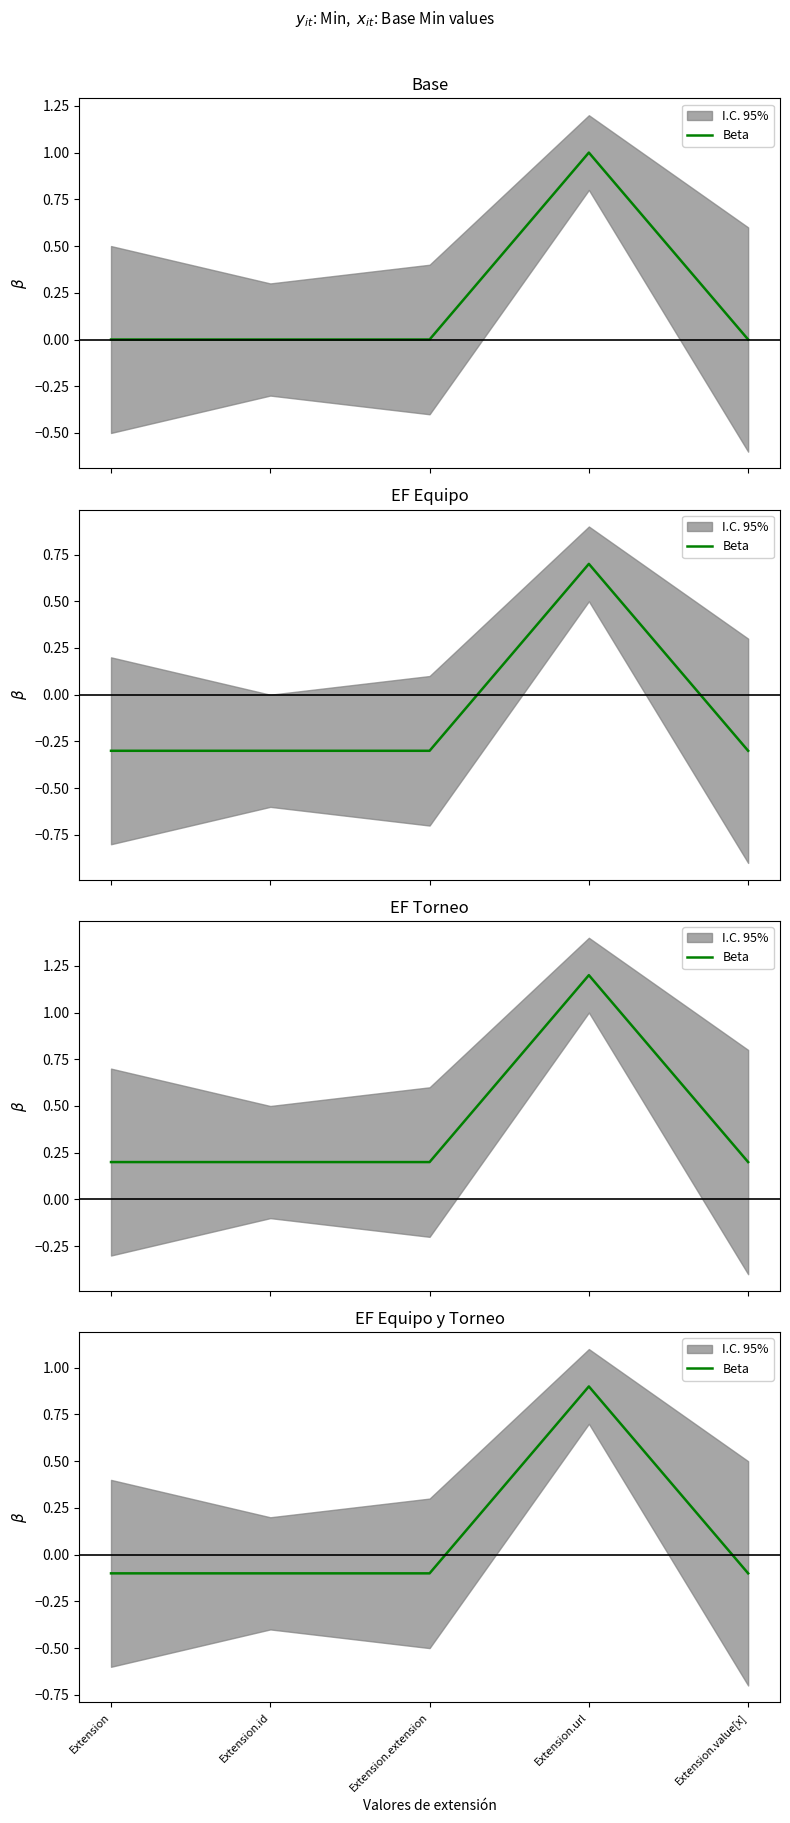

What position from the right is Extension.id?

4